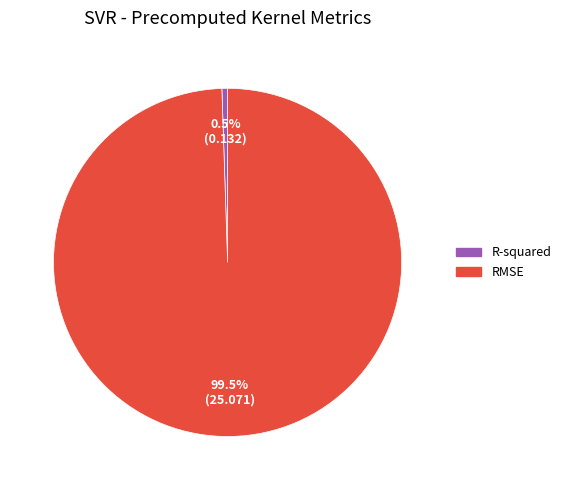

What portion of the pie excludes R-squared?

99.5%